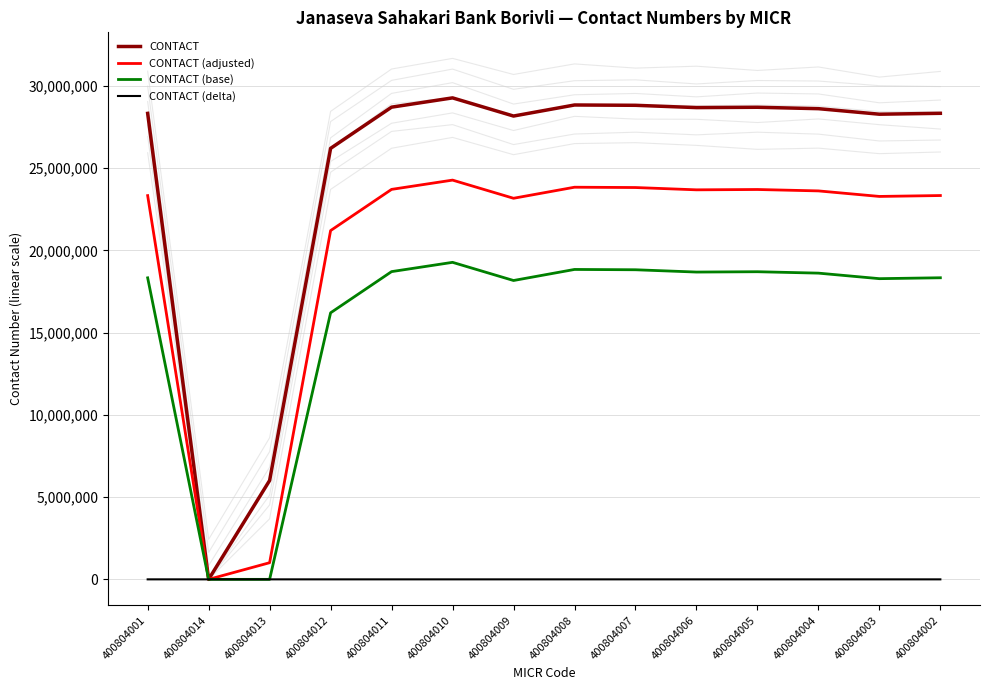

Which series has the largest total across all categories?

CONTACT